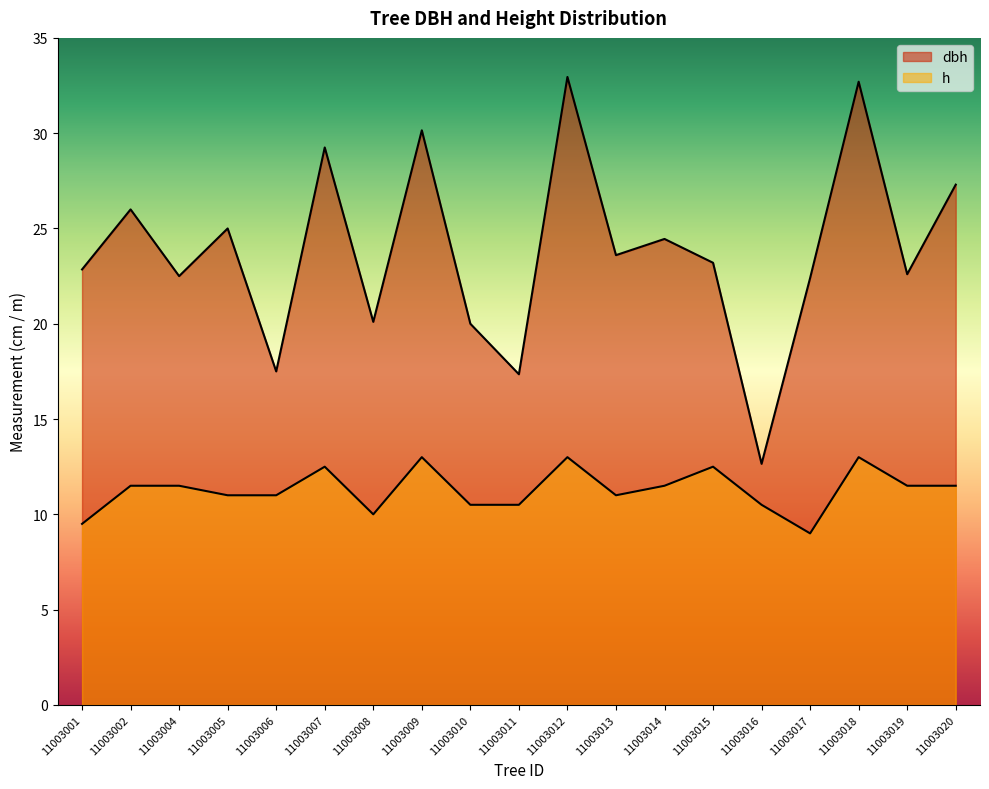

What is the total value across all series at 11003019?

34.1